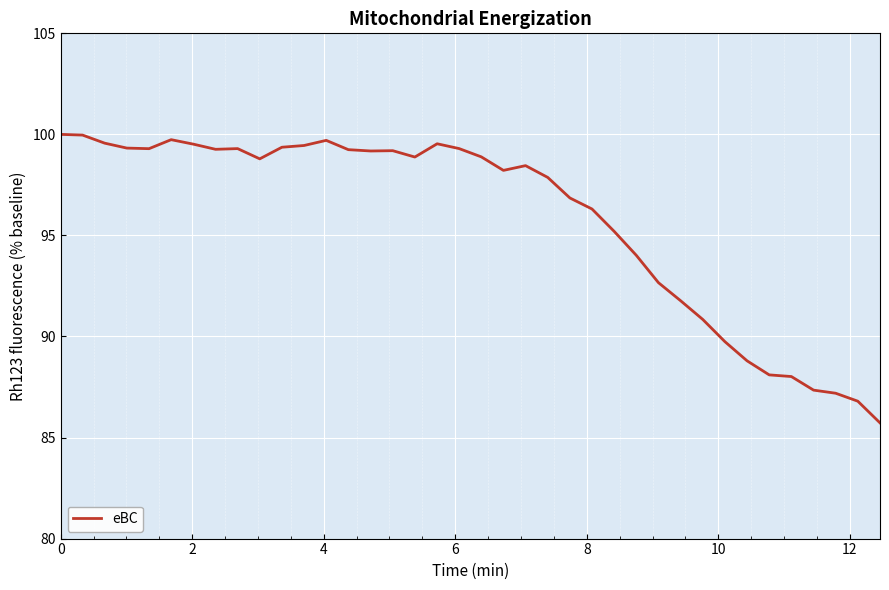

What is the difference between the maximum and minimum values?

14.3